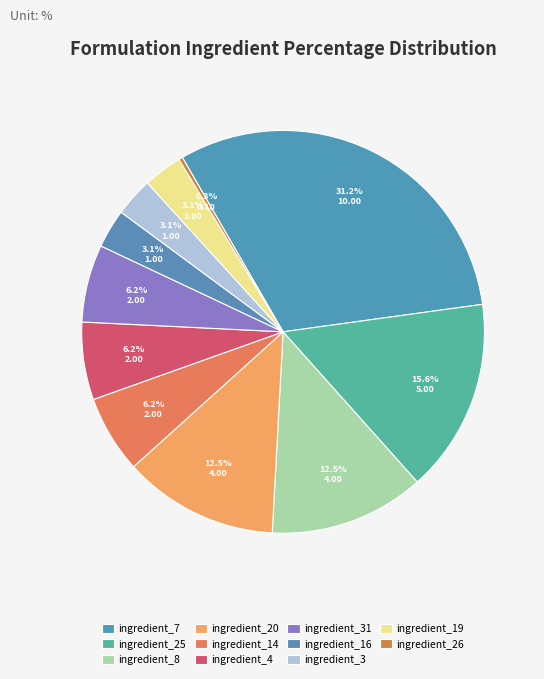

Rank the categories by value from lowest to highest.

ingredient_26, ingredient_16, ingredient_3, ingredient_19, ingredient_14, ingredient_4, ingredient_31, ingredient_8, ingredient_20, ingredient_25, ingredient_7